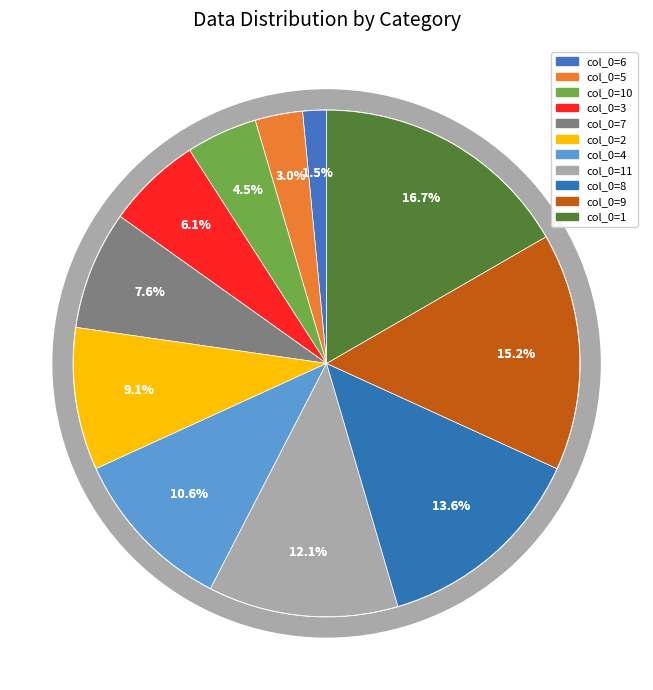

To the nearest percent, what is the difference between the 2 and 3 slice percentages?

3%